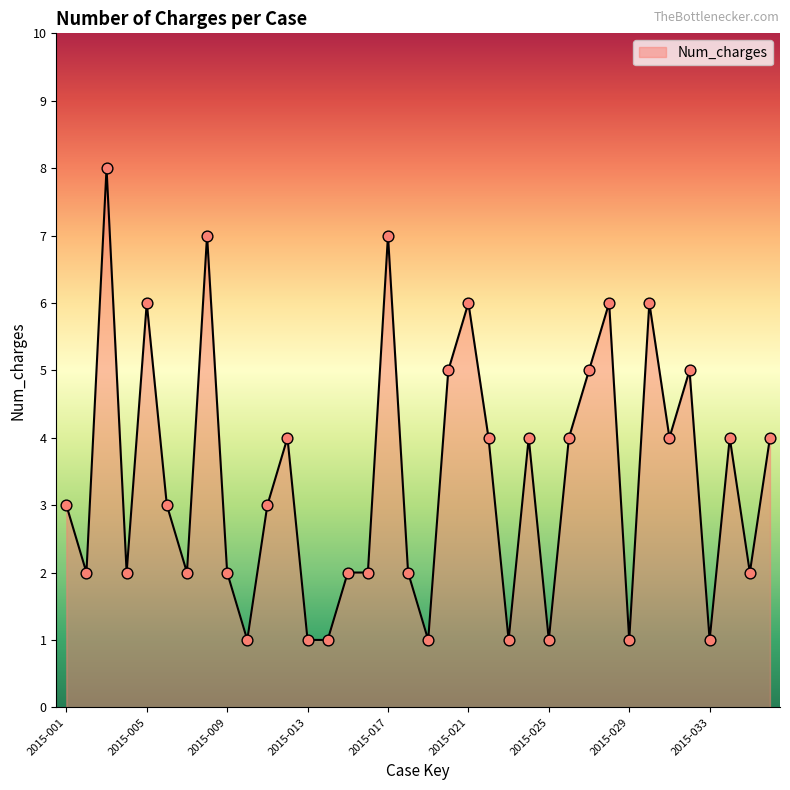

What is the difference between the maximum and minimum values?

7